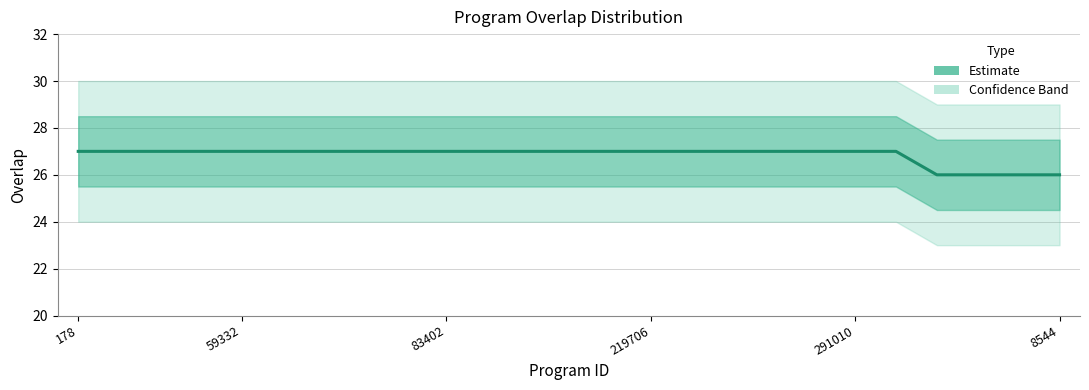

Is this an area chart (filled region under the line)?

No